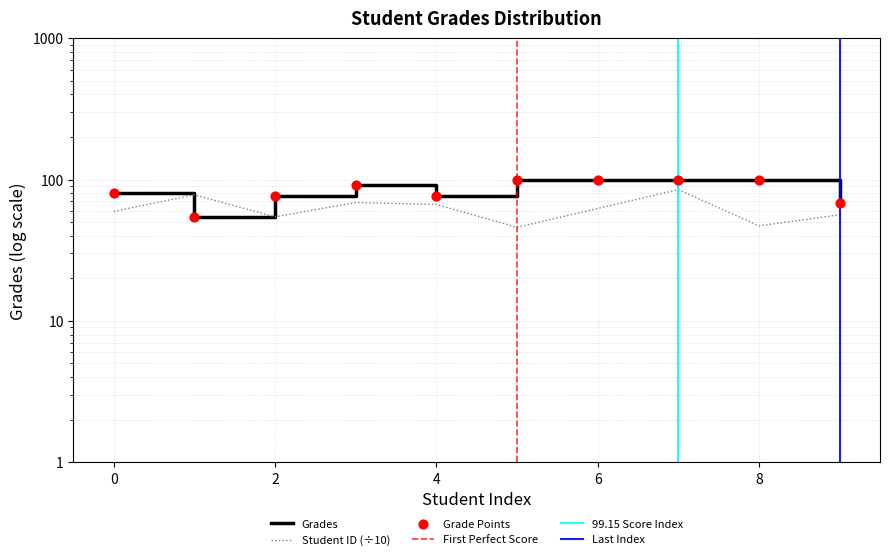

Which has a higher value, 2 or 4?

2